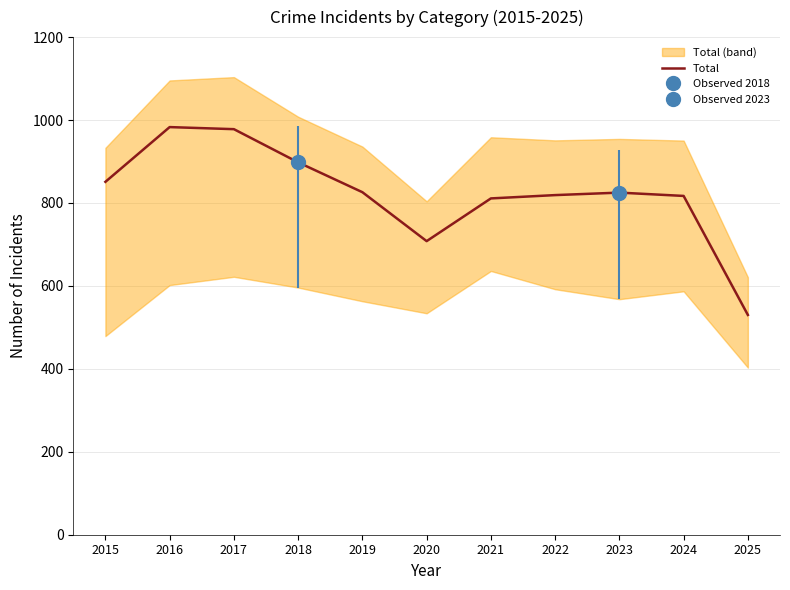

Does the chart have visible grid lines?

Yes